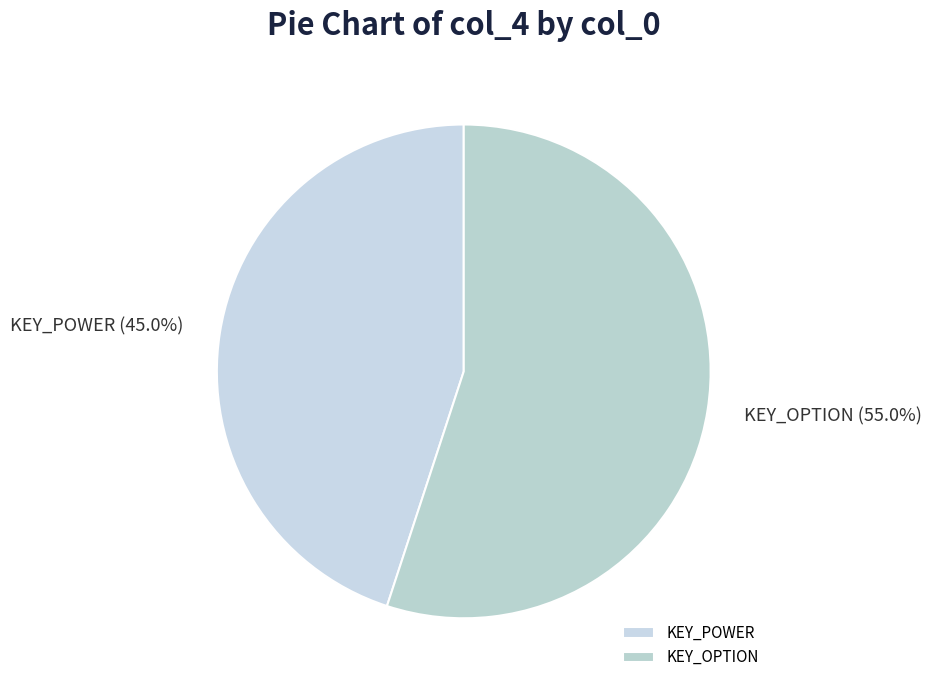

The KEY_POWER slice represents 45% of the pie. True or false?

True